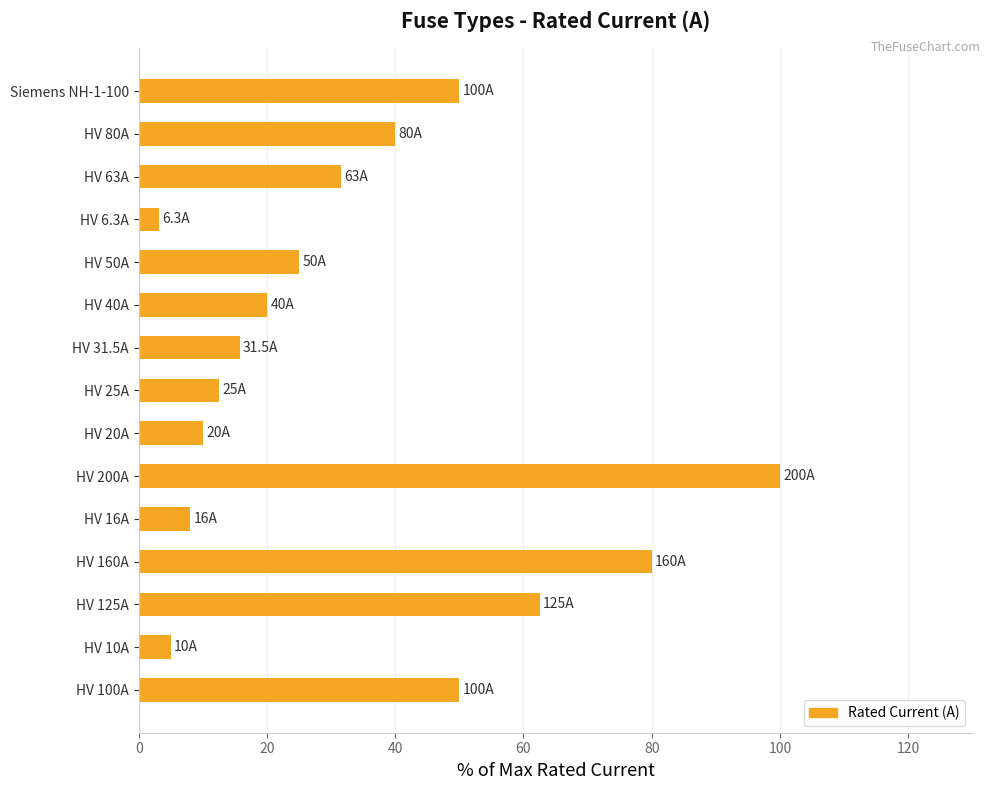

What is the greatest value displayed?

100.0